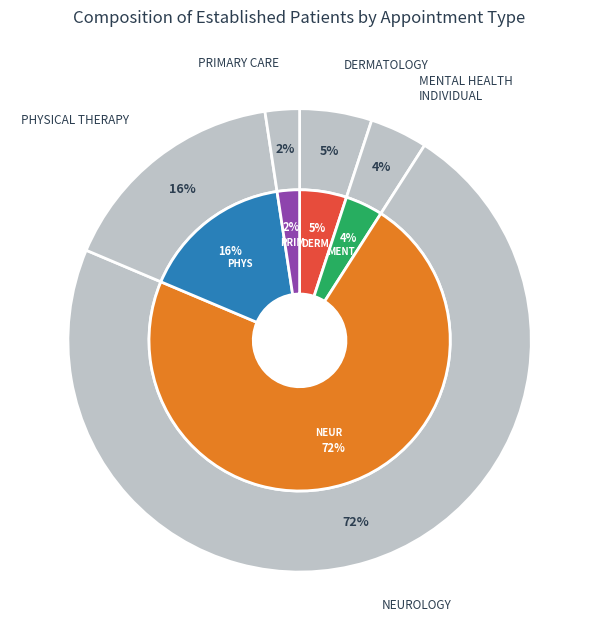

The UROLOGY slice represents 1% of the pie. True or false?

False